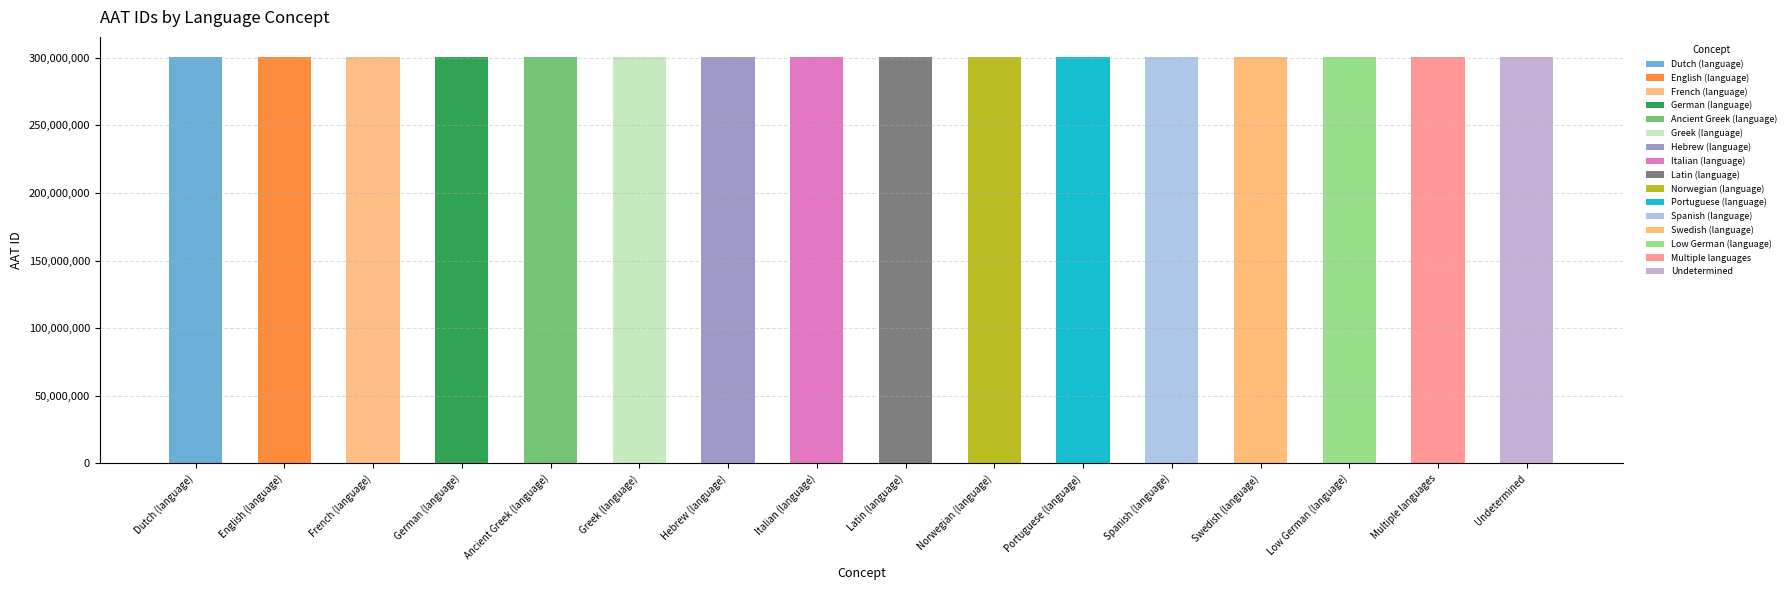

What is the maximum value shown in the chart?

300443706